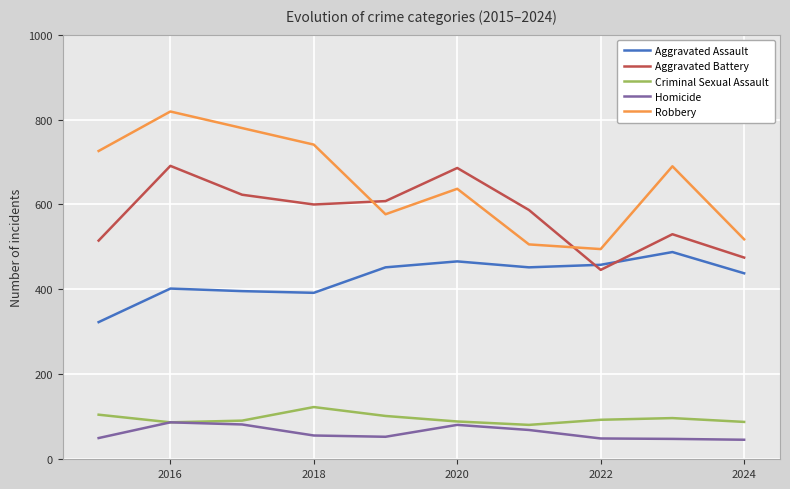

What is the maximum value for Homicide?

87